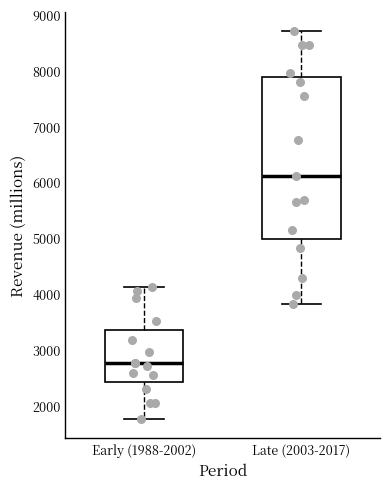

Where does the upper whisker of the box for Late (2003-2017) end on the y-axis? The values are not printed on the chart, so give them approximately, as read against the axis.

8700